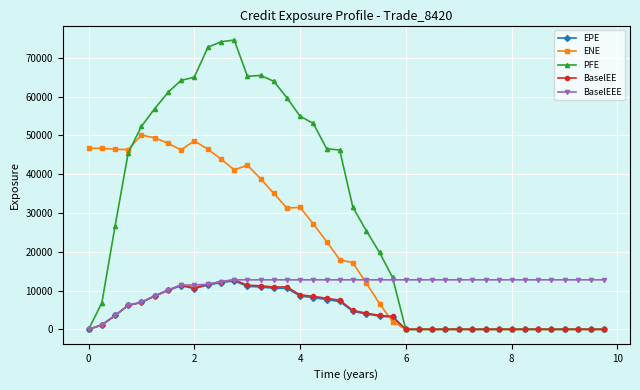

What is the value of the BaselEEE point at the 15th from the left?

12763.0